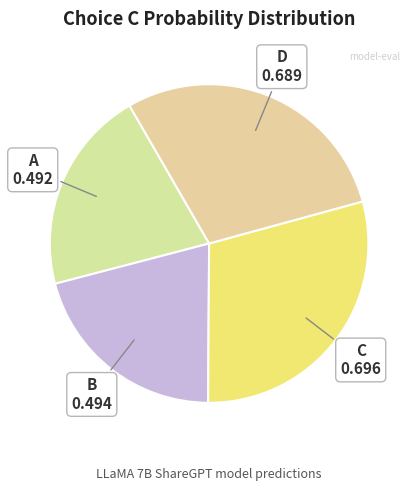

How many segments does this pie chart have?

4